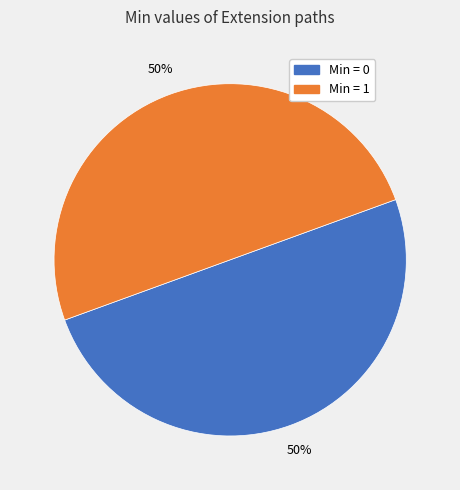

Is there any slice that represents more than half of the pie?

No